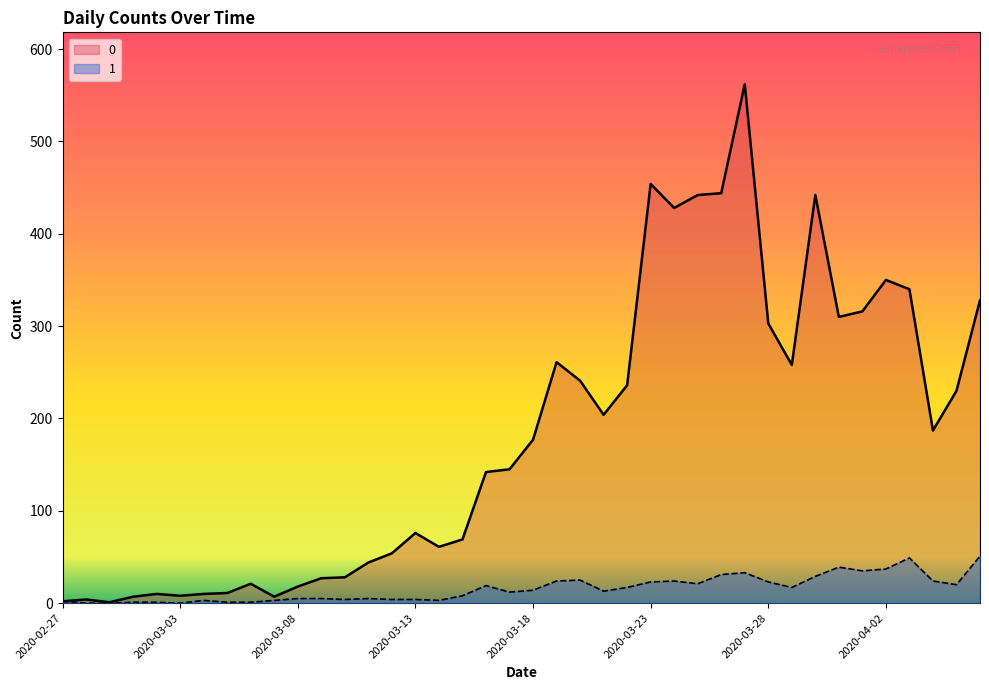

True or false: 0 and 1 intersect in this chart.

False